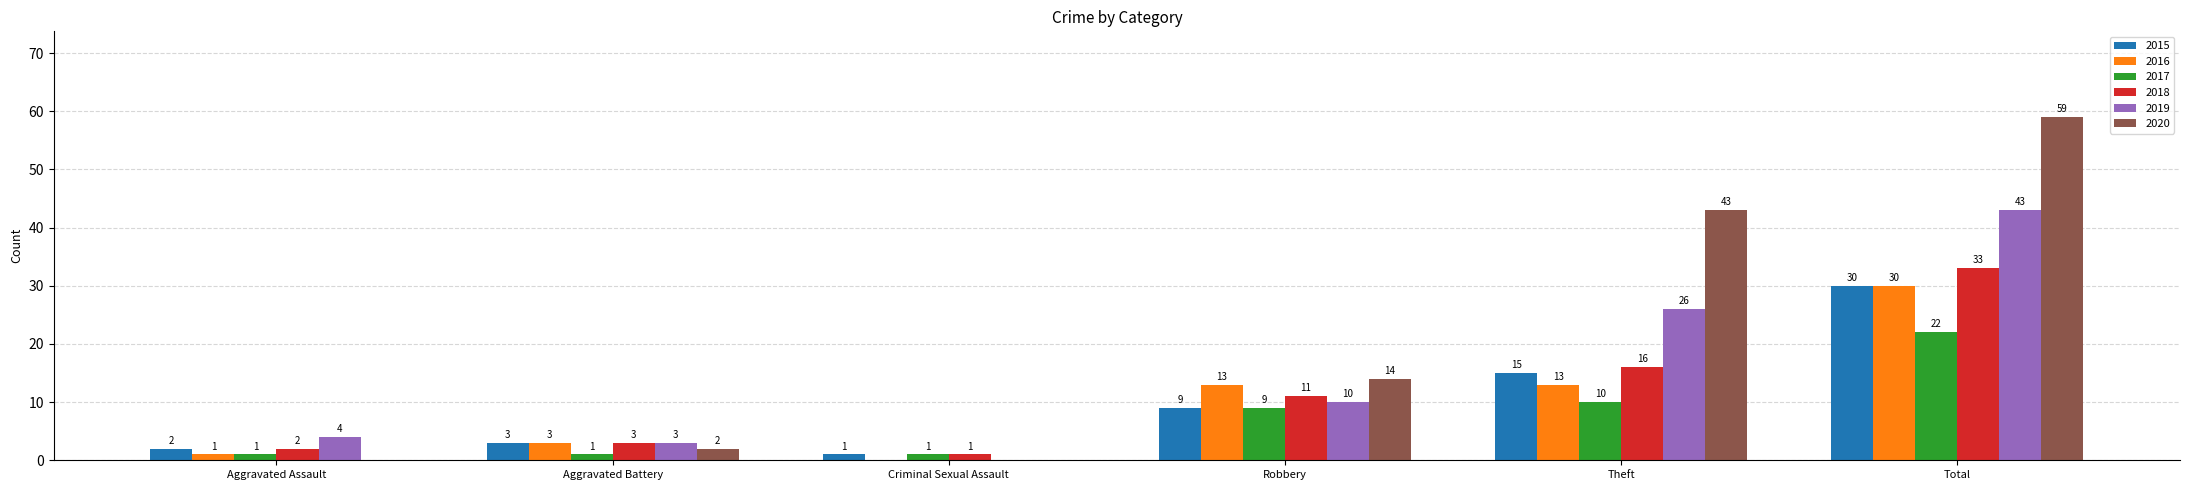

Which series has the widest spread of values?

2020